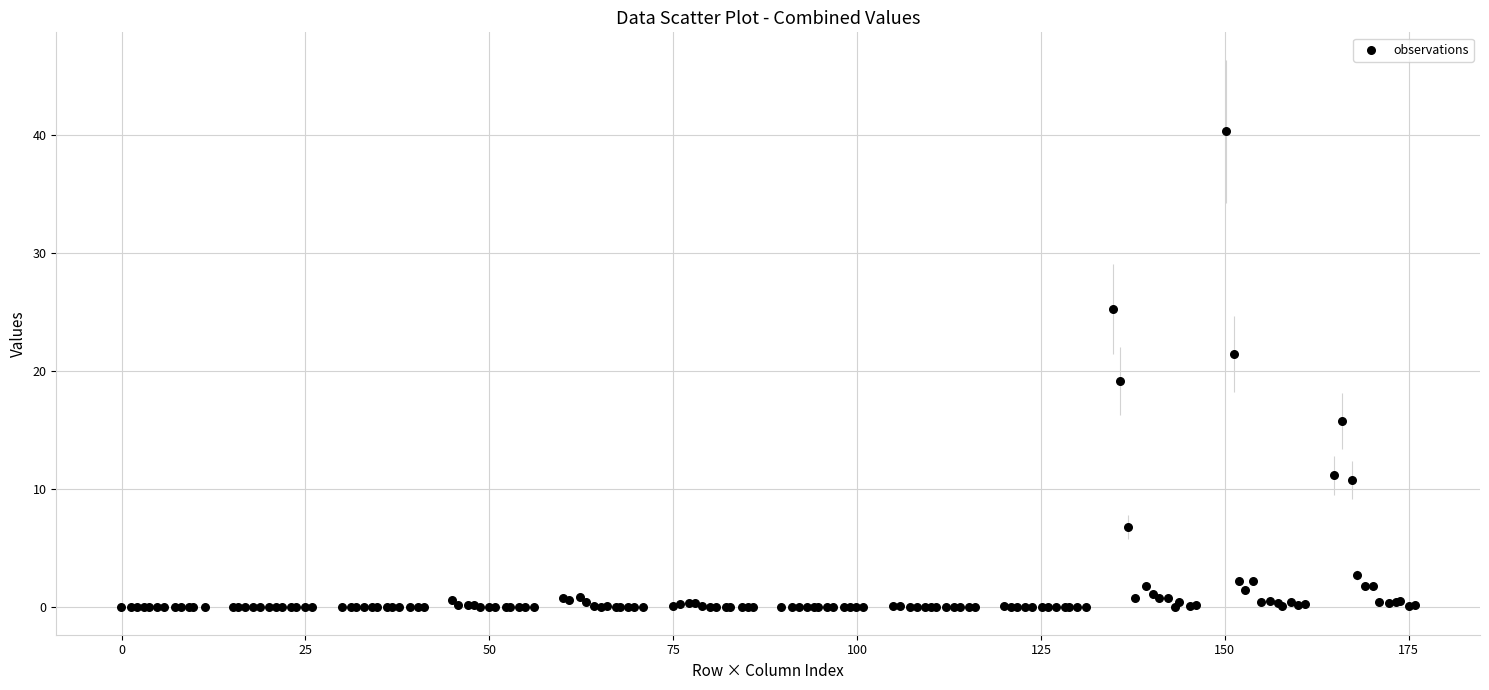

What Y value in the scatter plot is closest to 20?

19.2